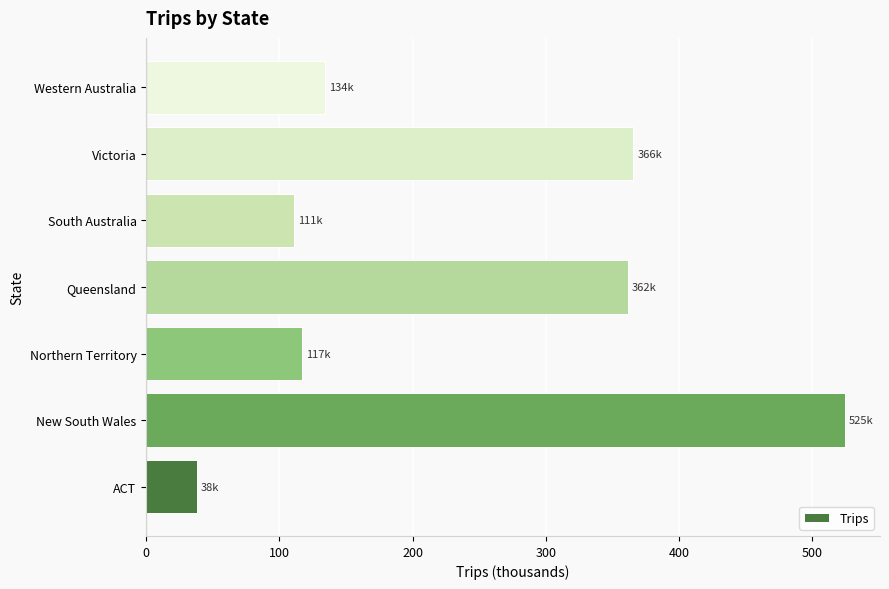

What is the change in value from New South Wales to Western Australia?

-390.7